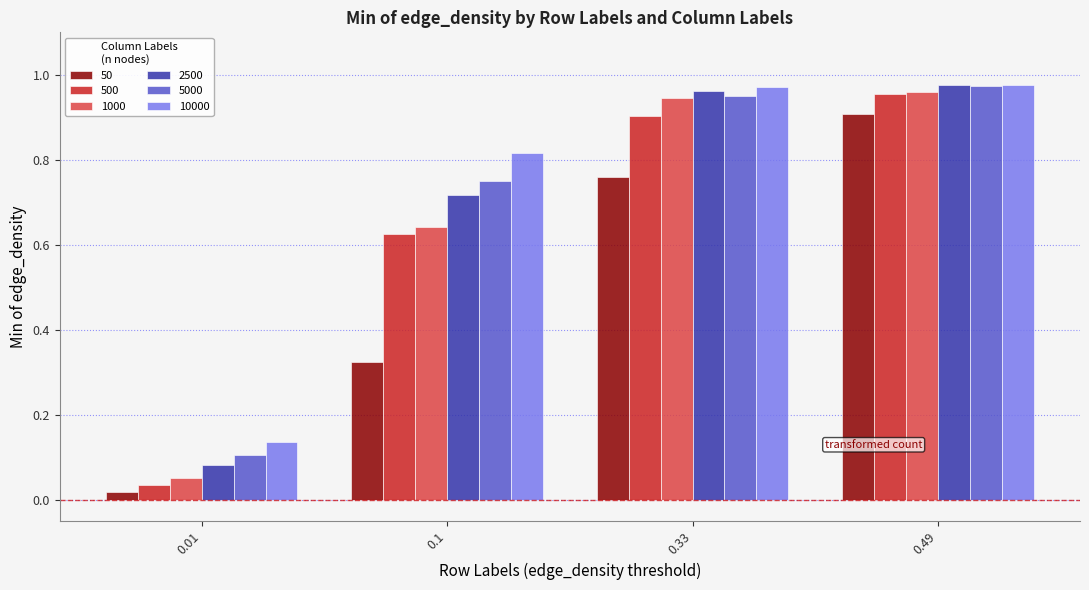

True or false: 5000 has a value of 1.5 at 0.49.

False